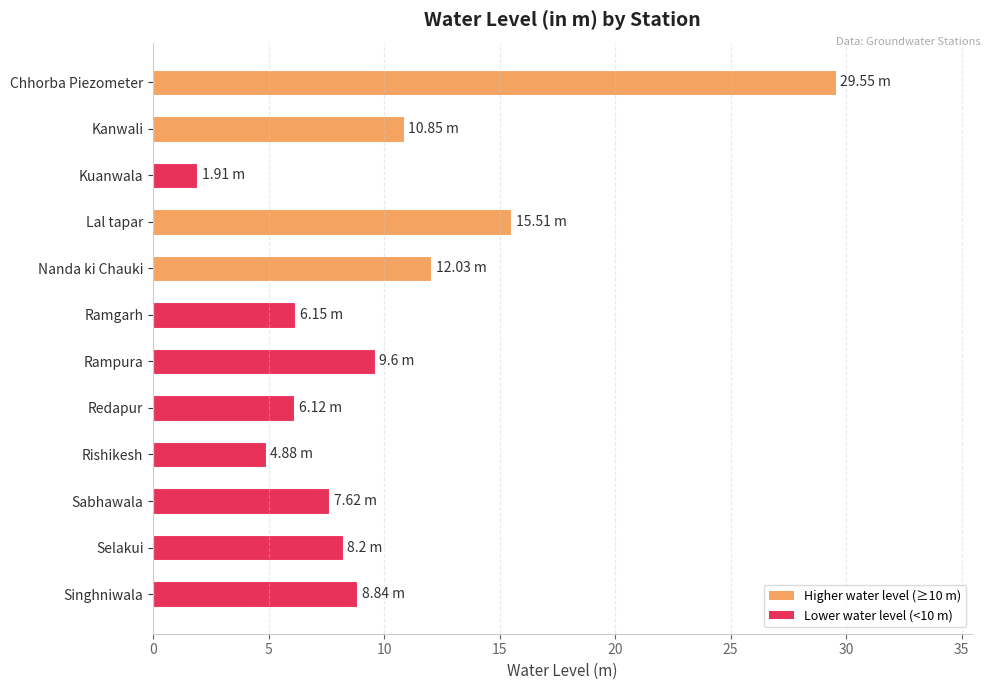

What is the label of the 8th bar from the bottom?

Nanda ki Chauki